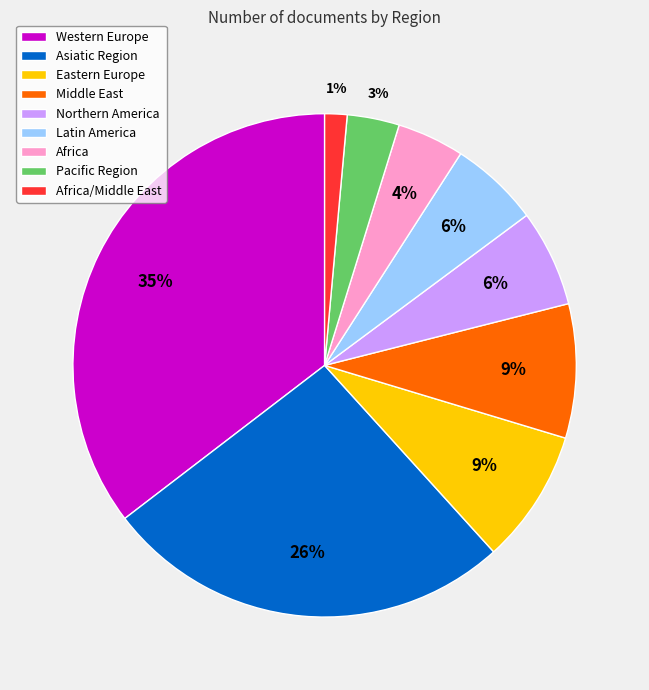

What is the smallest slice in the pie chart?

Africa/Middle East